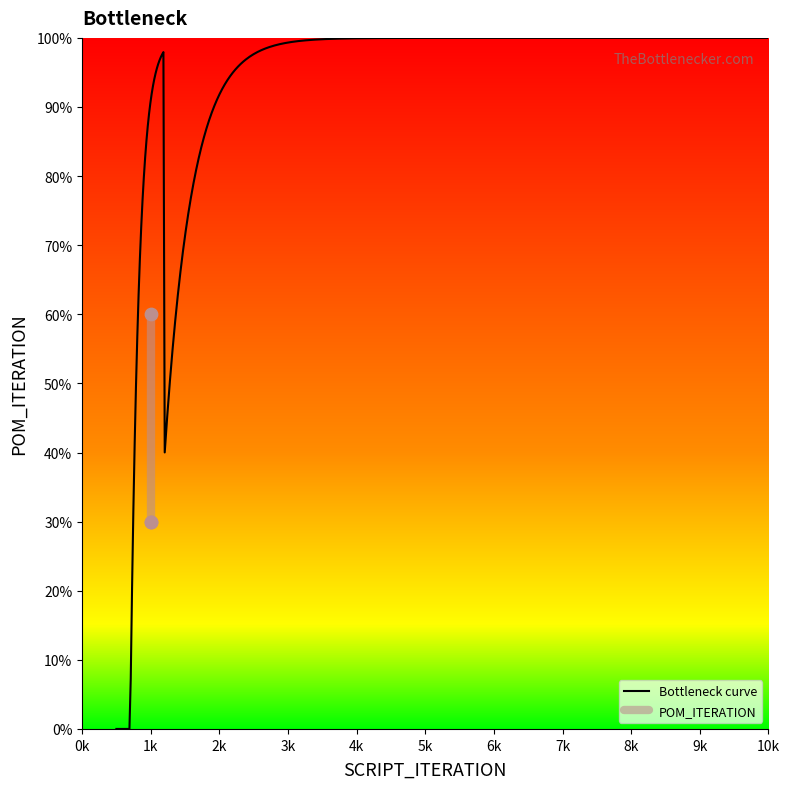

What is the change in value from 1k to 1k?

+30